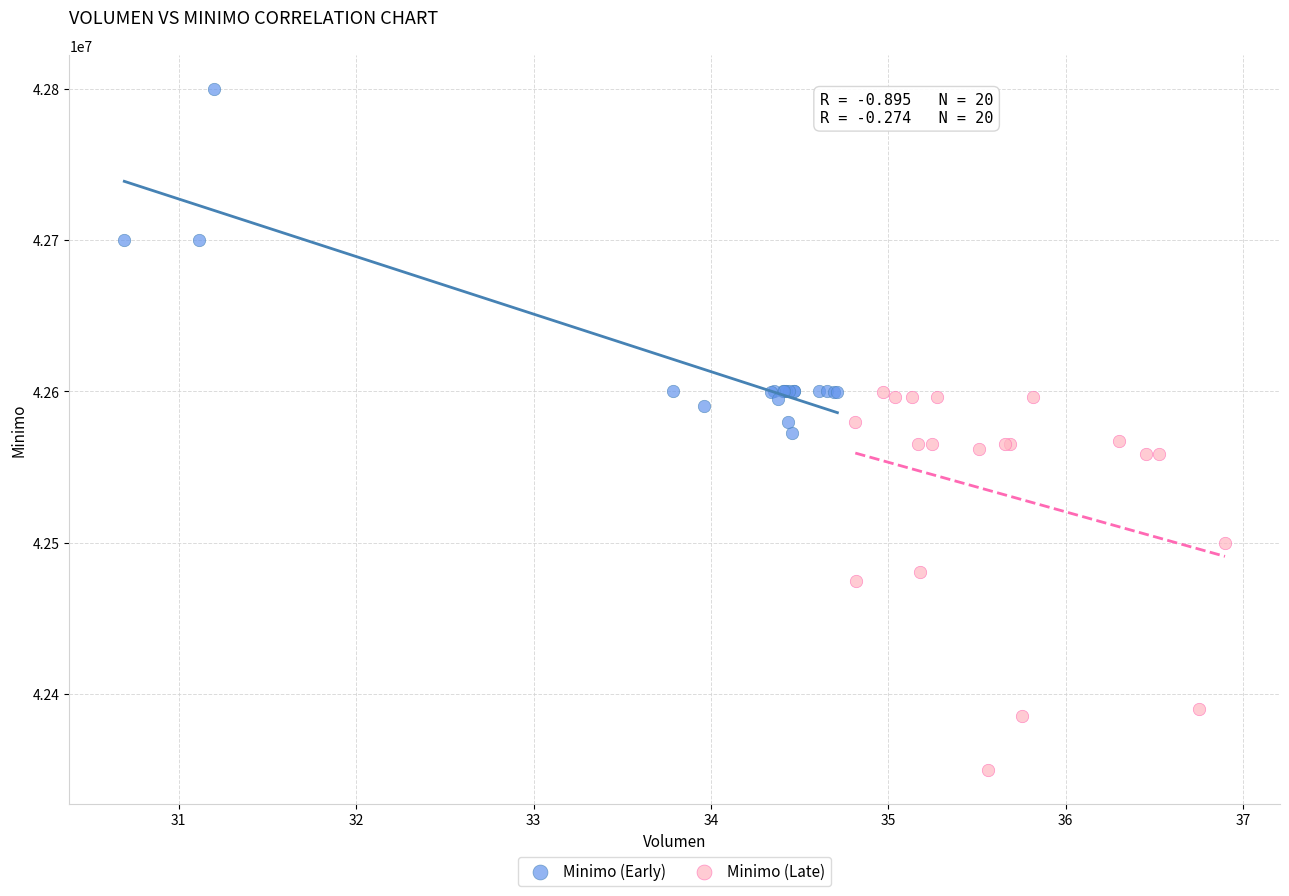

Which series reaches the maximum Y coordinate?

Minimo (Early)